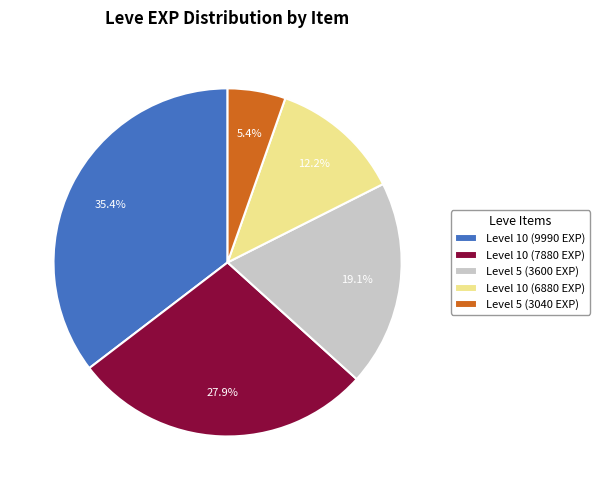

Is there a majority slice in this chart?

No